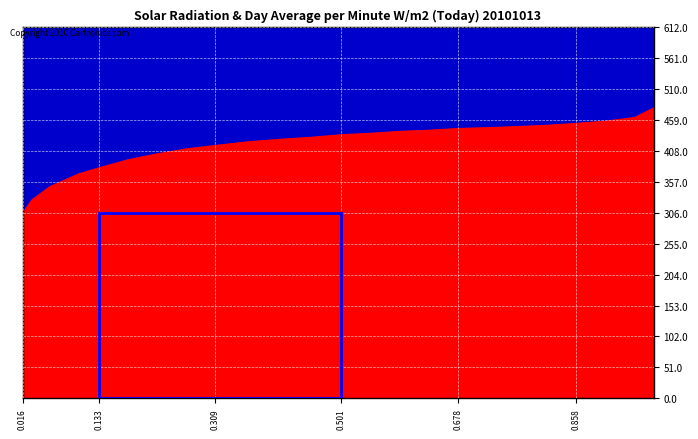

What is the difference between the maximum and minimum values?

173.7